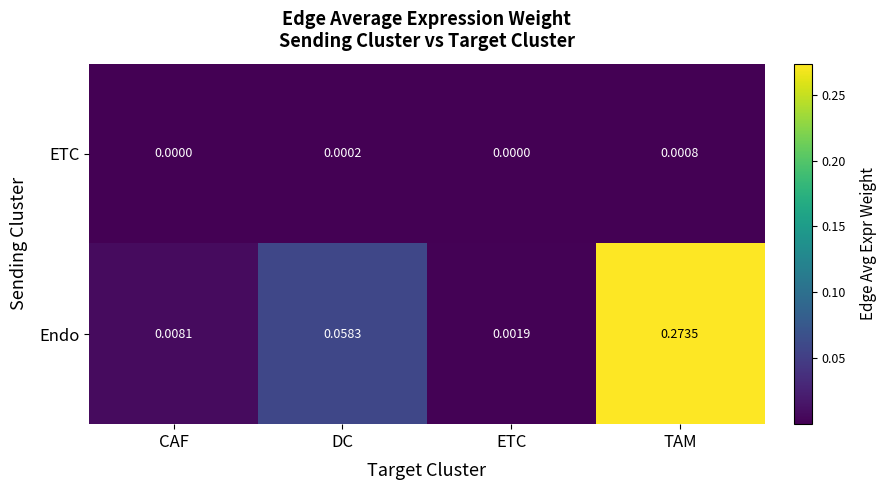

Is the value of Endo at DC greater than the value of ETC at ETC?

Yes